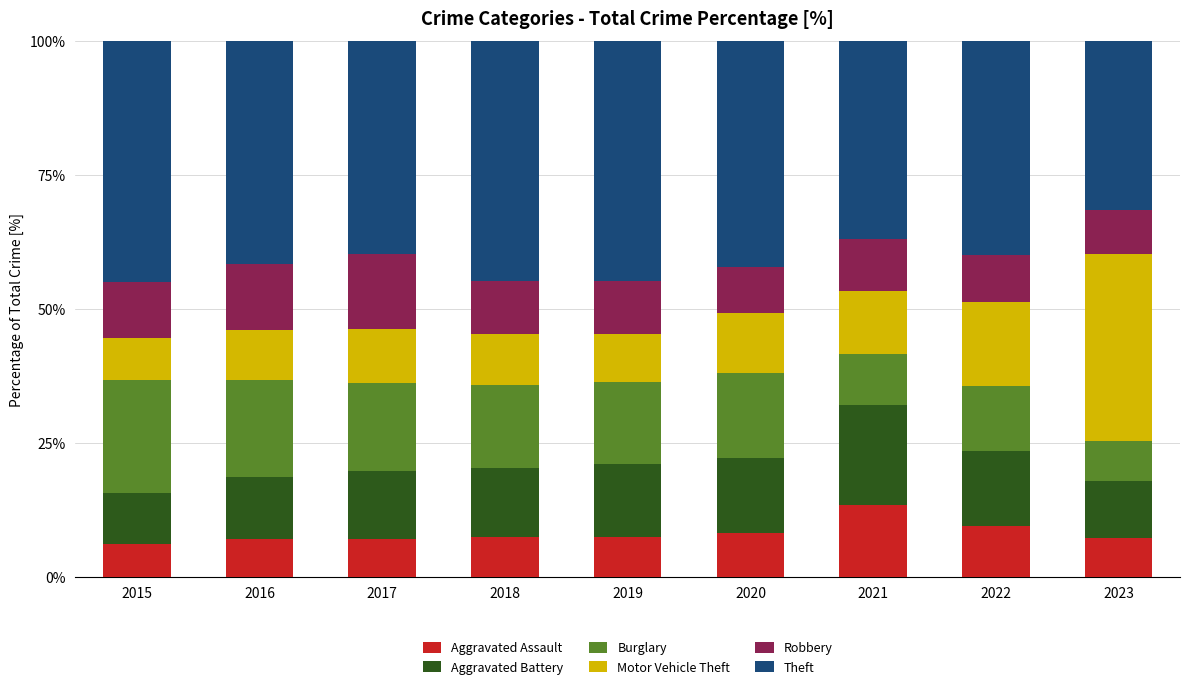

What is the total value across all series at 2015?

100.0